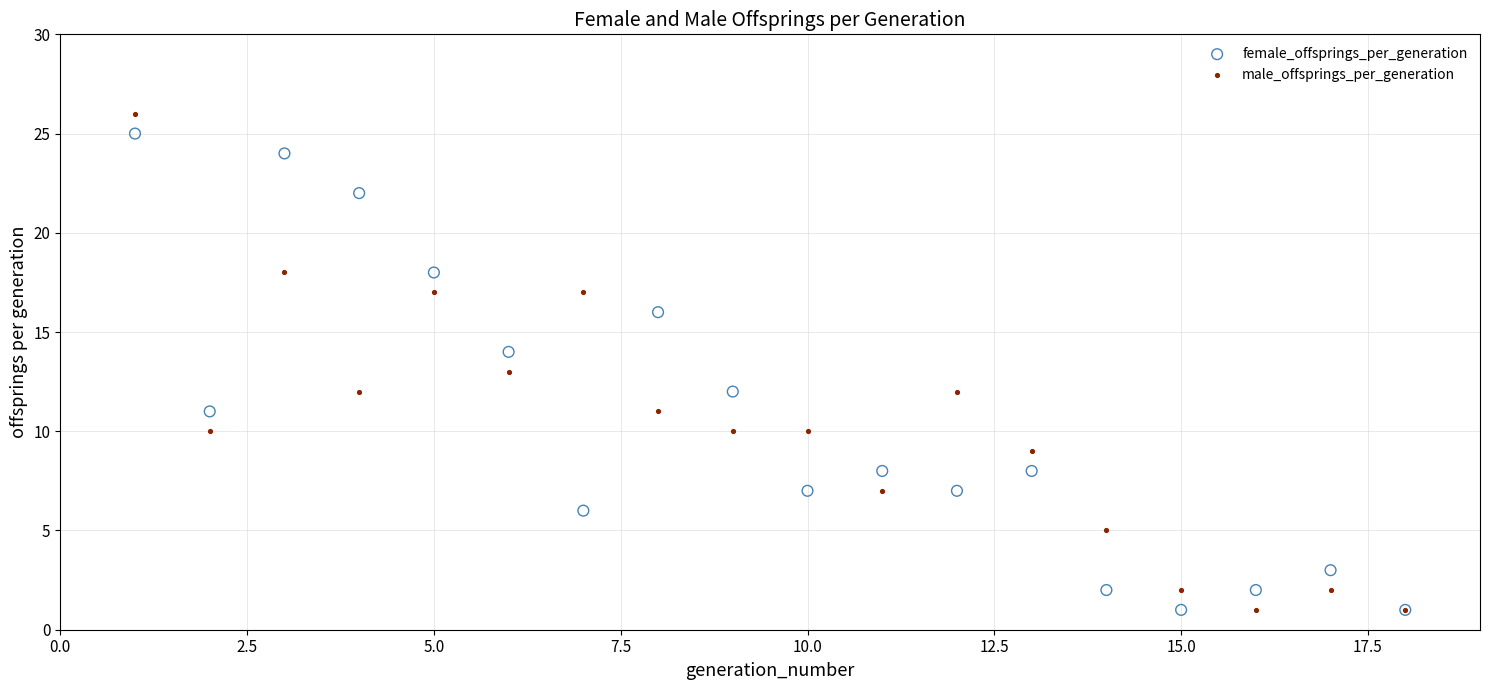

What is the X range (max minus min) for the scatter plot?

17